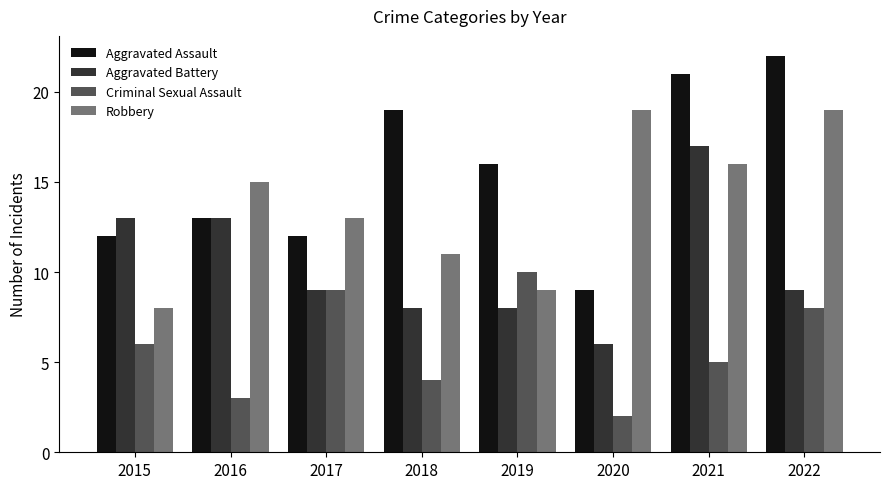

Which series has the largest total across all categories?

Aggravated Assault